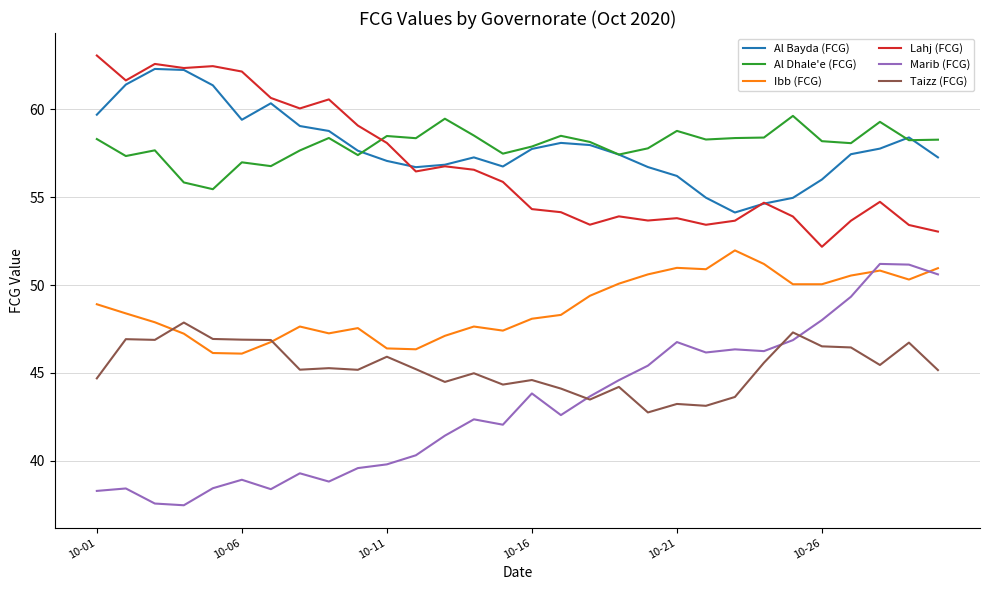

List the series in order of their peak value, highest first.

Lahj (FCG), Al Bayda (FCG), Al Dhale'e (FCG), Ibb (FCG), Marib (FCG), Taizz (FCG)